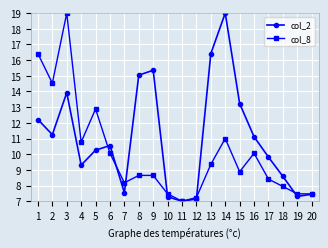

What is the smallest value displayed?

7.0